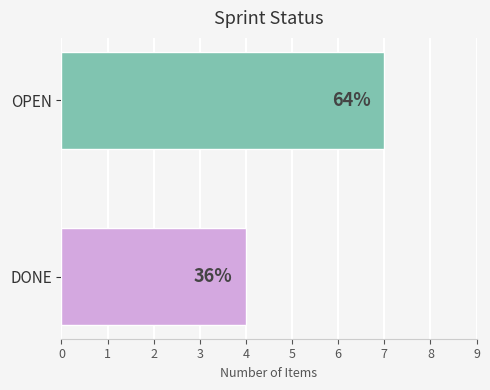

How many values are between 4 and 7?

2